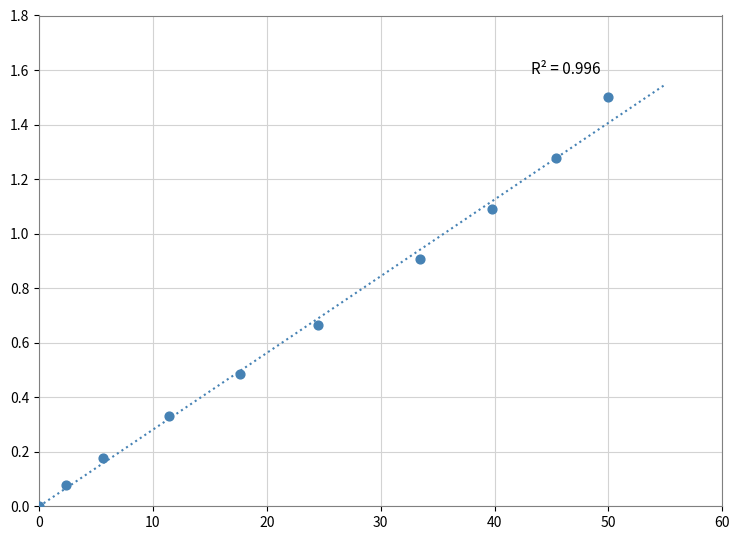

What is the range of Y values (max minus min)?

1.5